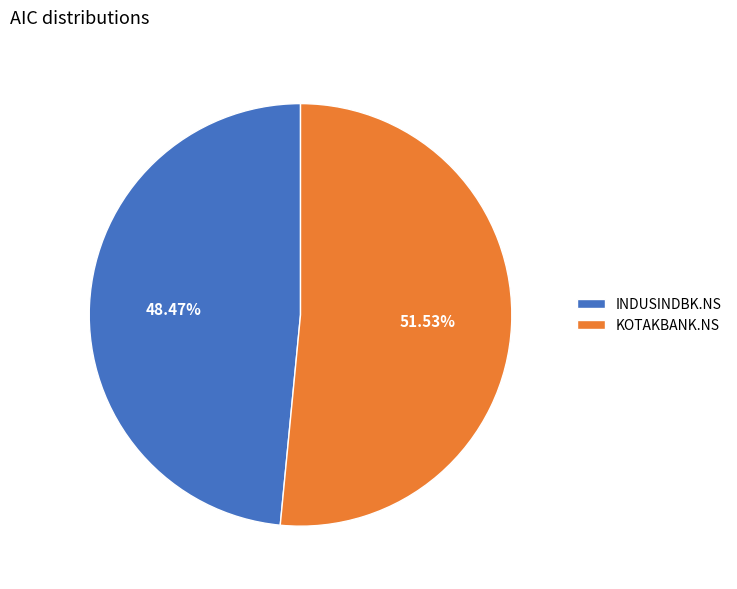

Approximately how many times larger is the value at INDUSINDBK.NS compared to KOTAKBANK.NS?

0.9